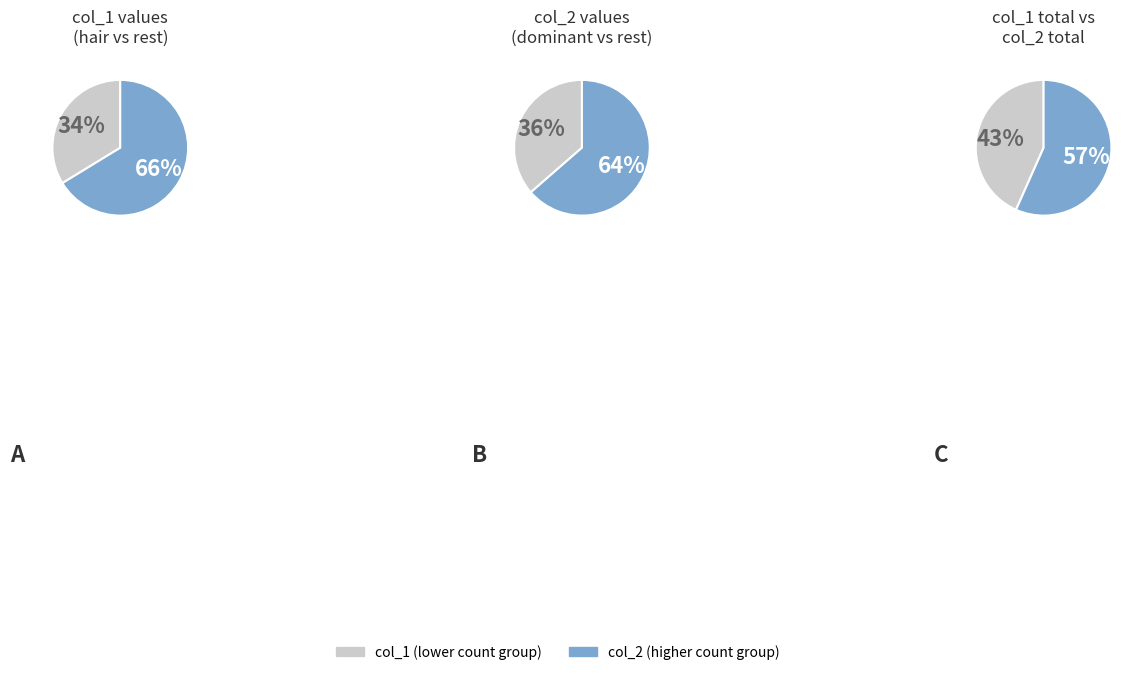

Is it true that eye_lid is 11% of the pie?

False